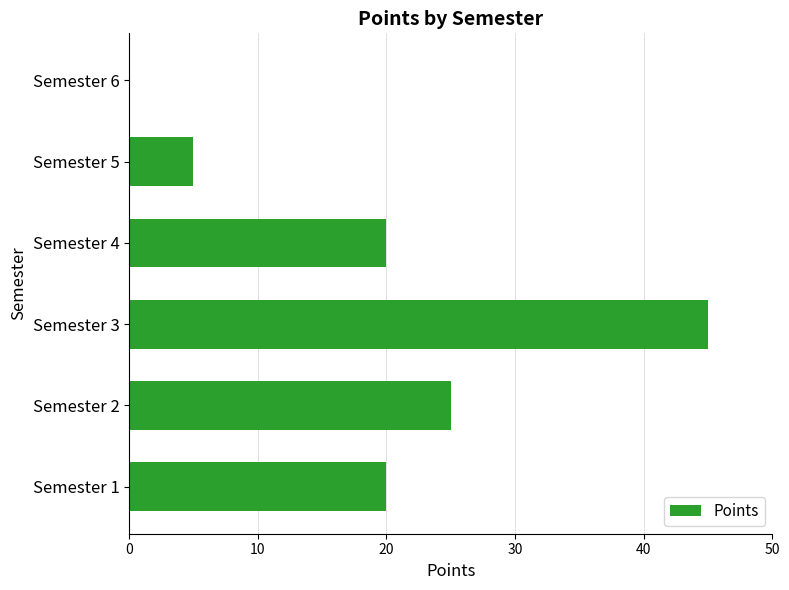

Reading bottom to top, list all the values displayed in this chart.

Semester 1=20	Semester 2=25	Semester 3=45	Semester 4=20	Semester 5=5	Semester 6=0